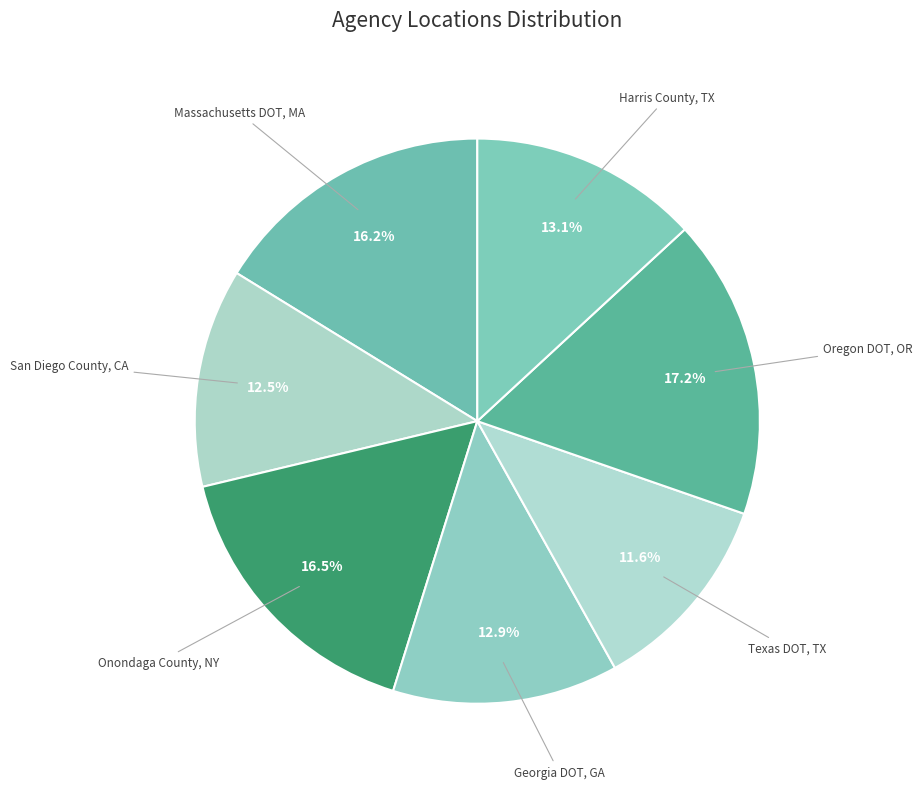

What is the smallest slice in the pie chart?

Texas DOT, TX